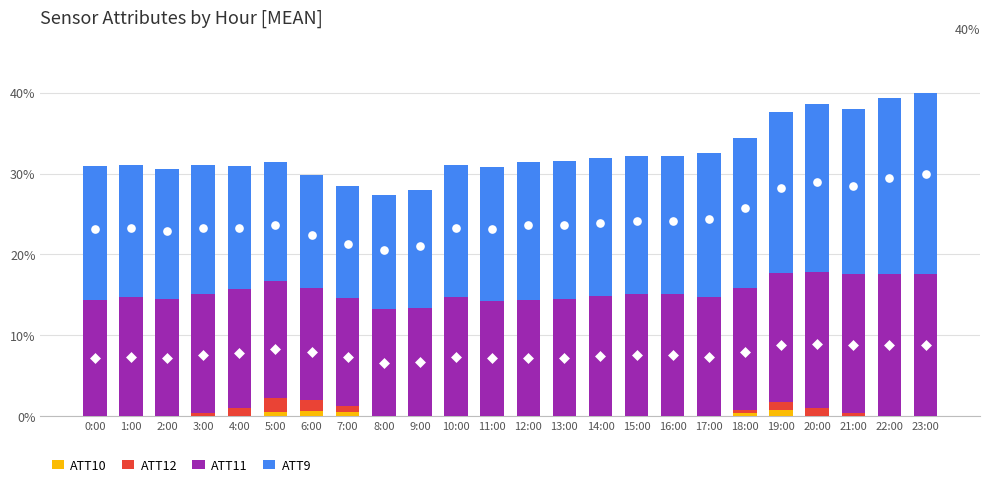

Which series reaches the maximum Y coordinate?

ATT9